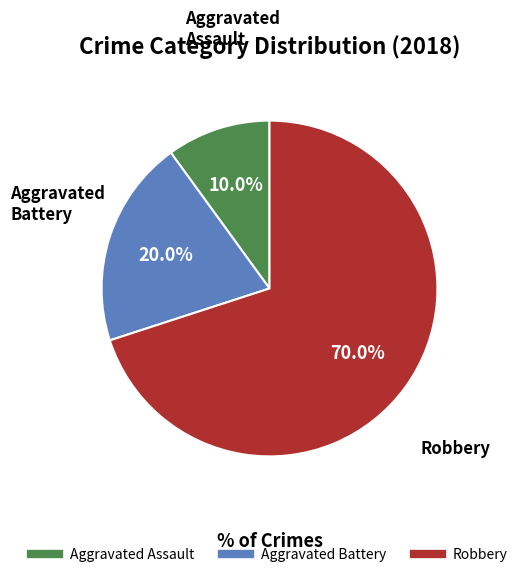

Count the number of slices in the pie.

3